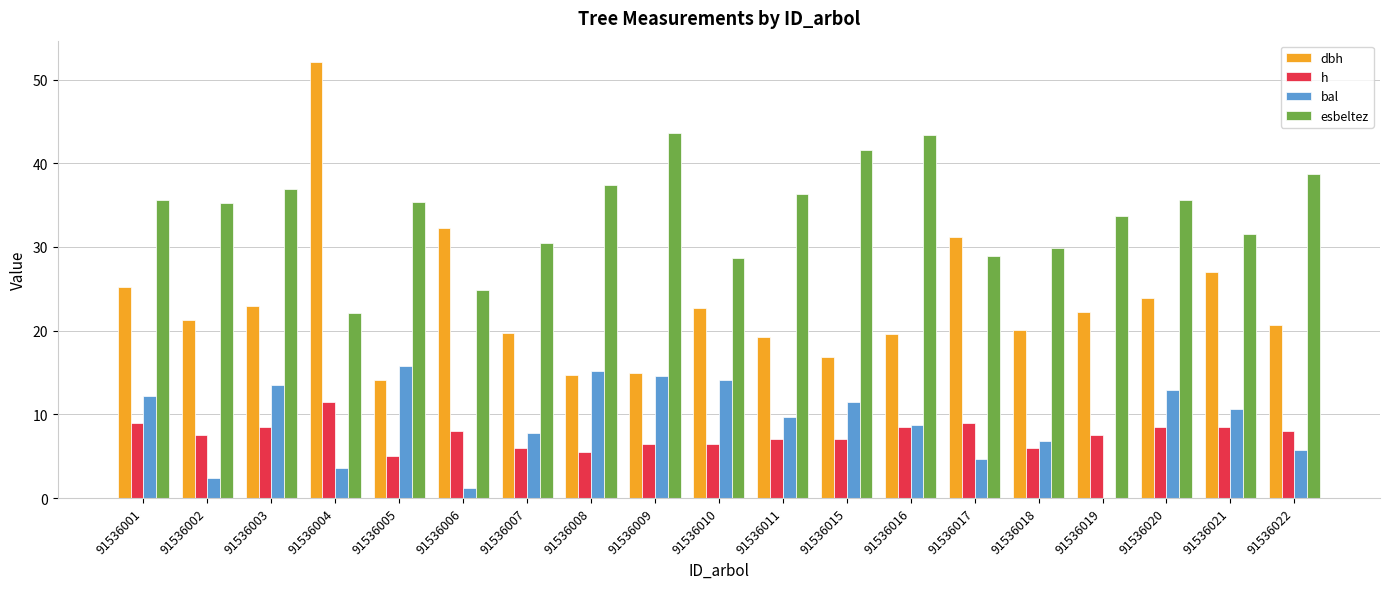

What is the sum of all dbh values?

440.7